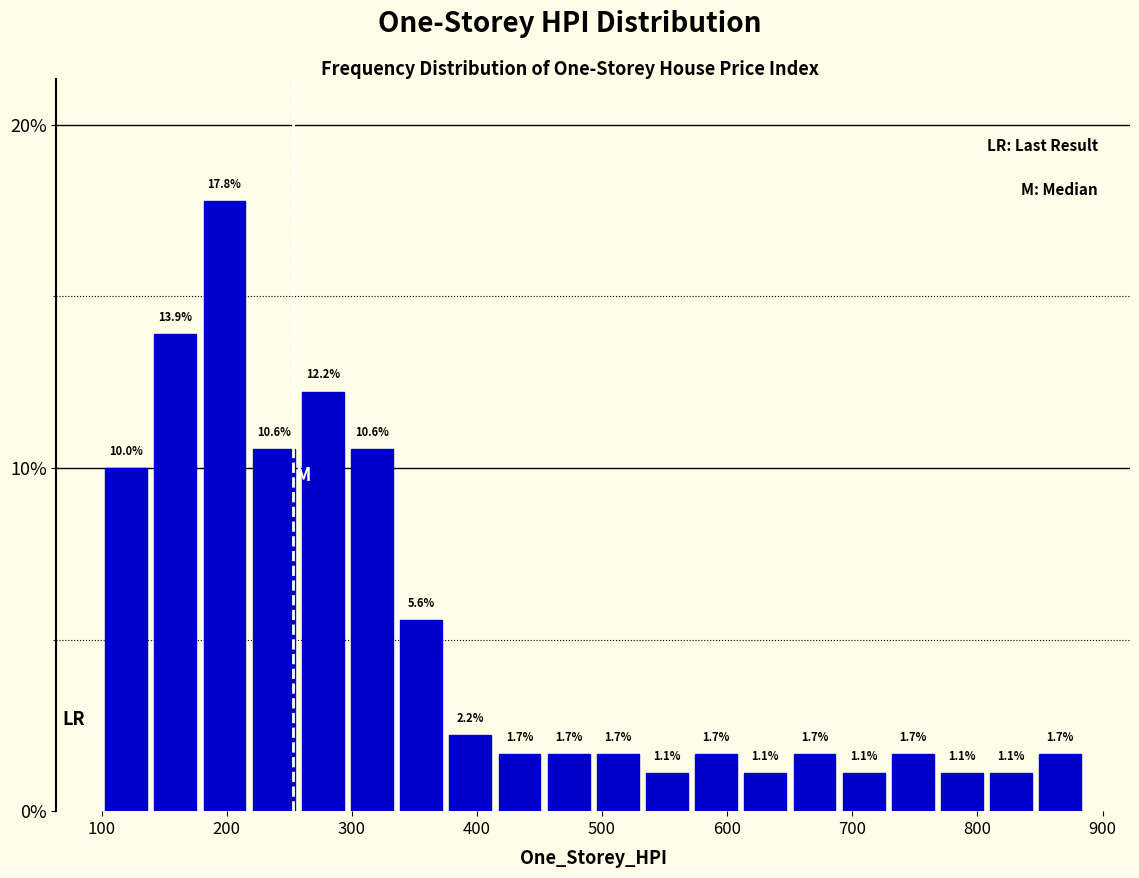

Around what value on the x-axis is the tallest bar? Give the approximate position of its centre, as read against the axis.

200